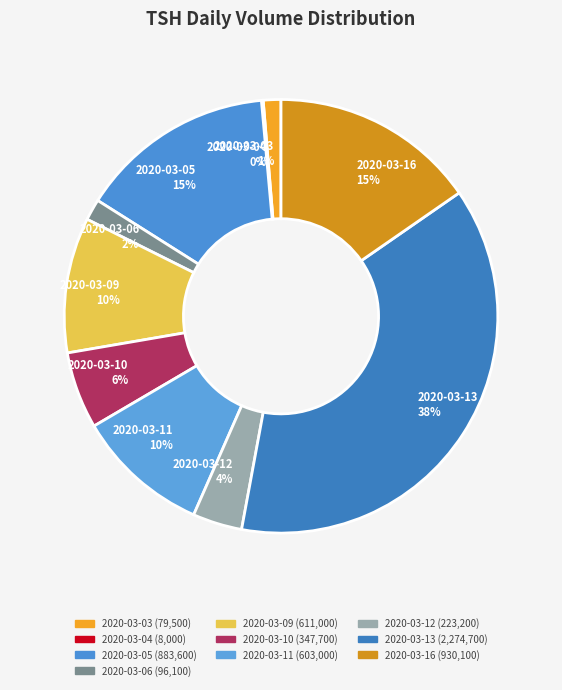

To the nearest percent, what percentage of the pie is 2020-03-05?

15%